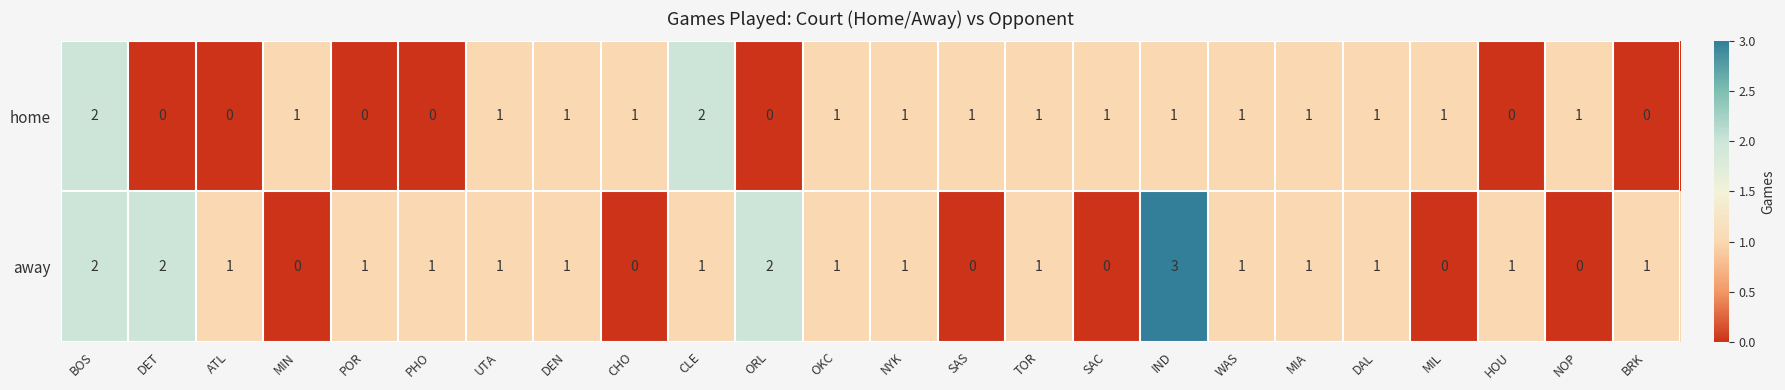

What is the sum of all home values?

19